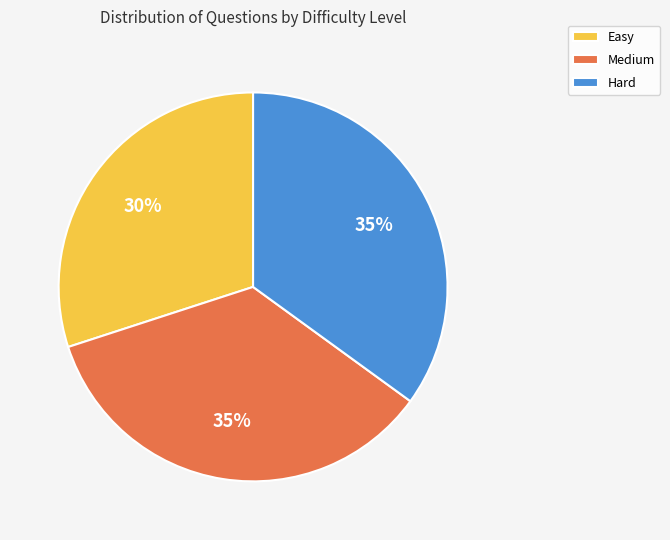

Combined, do Easy and Medium account for over 50%?

Yes